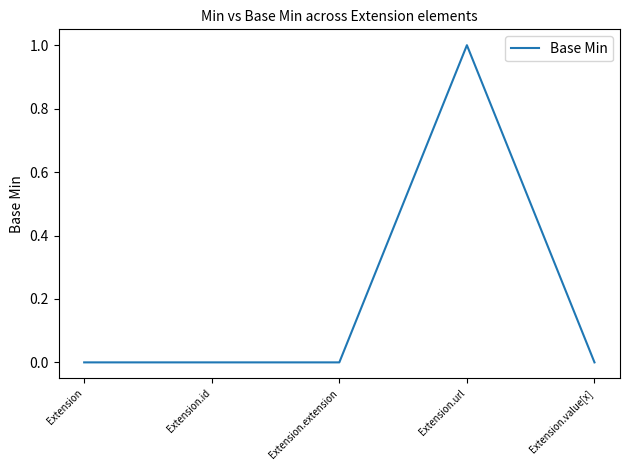

Between Extension.value[x] and Extension.url, which is larger?

Extension.url